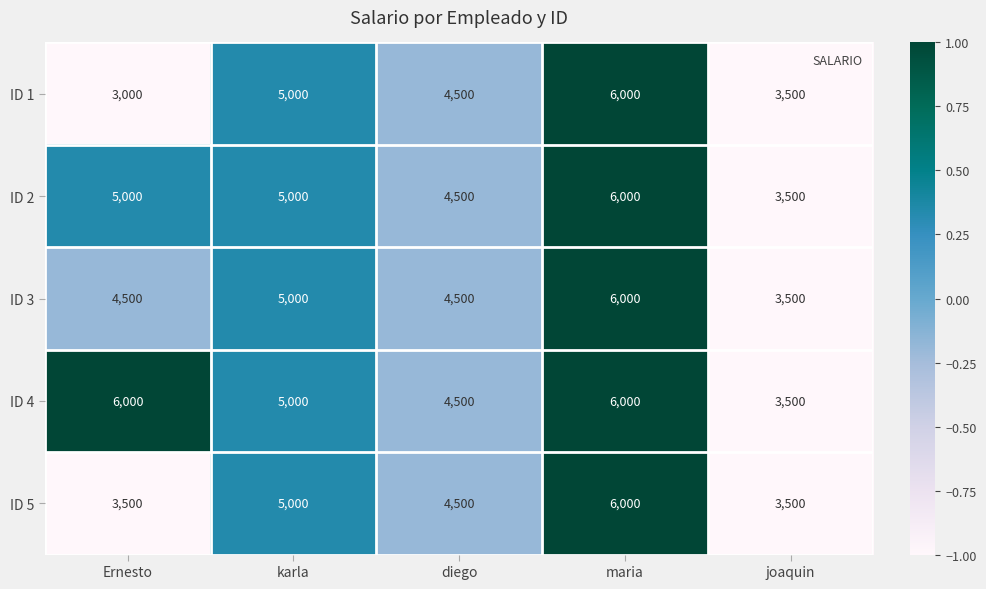

List the series in order of their overall mean, lowest first.

ID 1, ID 5, ID 3, ID 2, ID 4